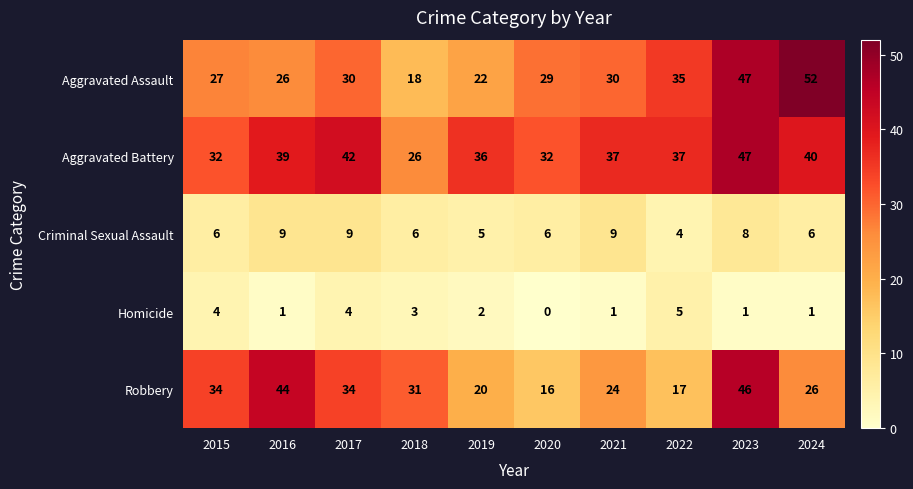

What is the sum of all Homicide values?

22